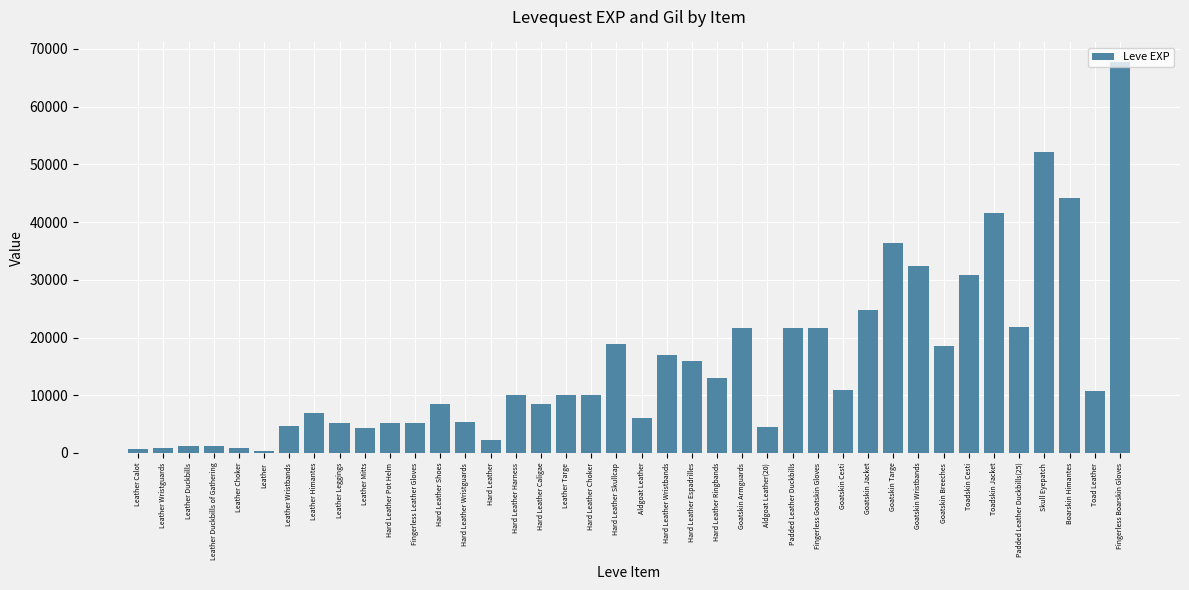

What is the ratio of the value at Toadskin Cesti to the value at Hard Leather Wristguards?

5.8